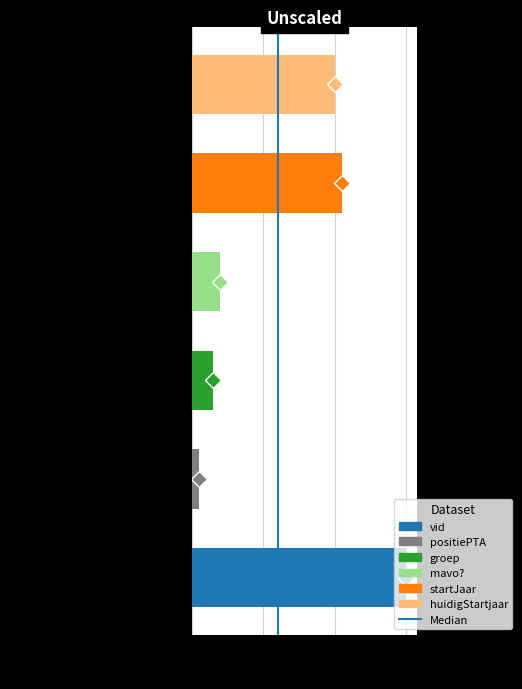

At which label is the value closest to 15?

huidigStartjaar (2020→scaled)